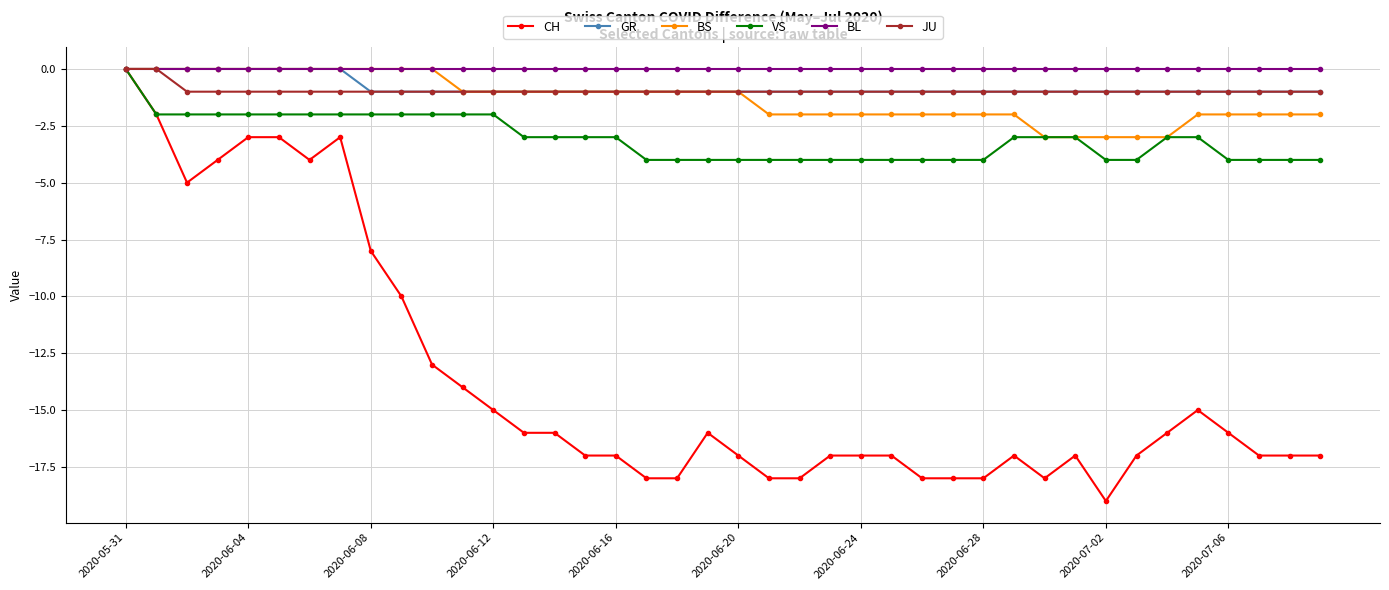

What is the average value of the BS series?

-1